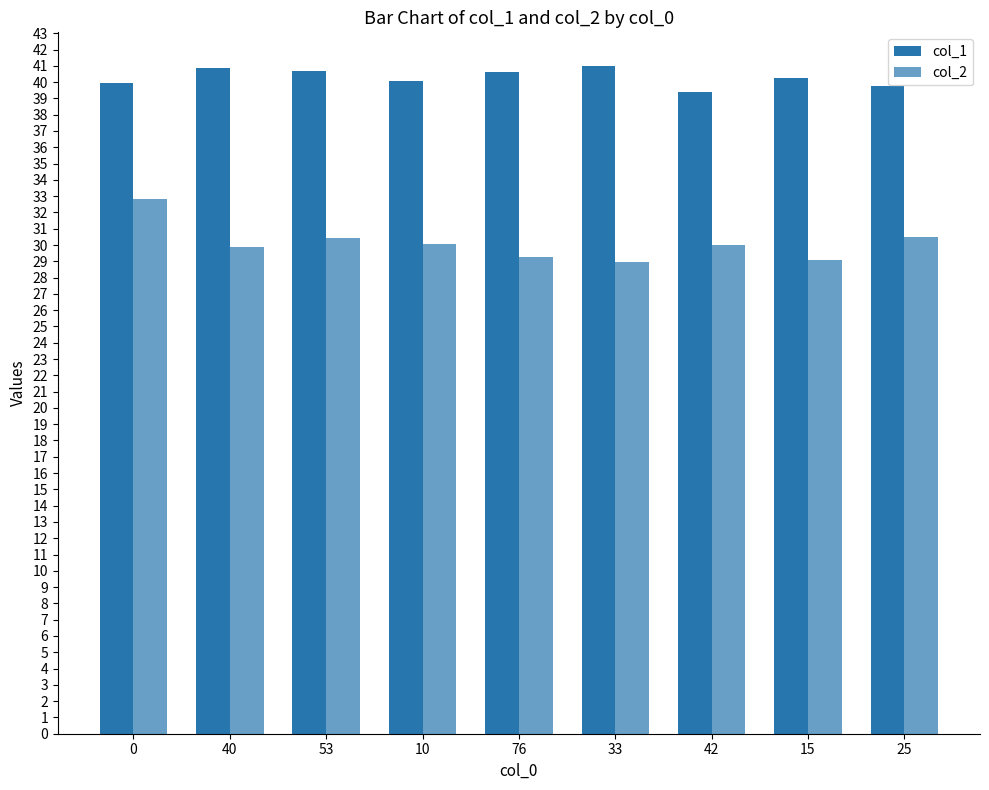

How many groups of bars are there?

9